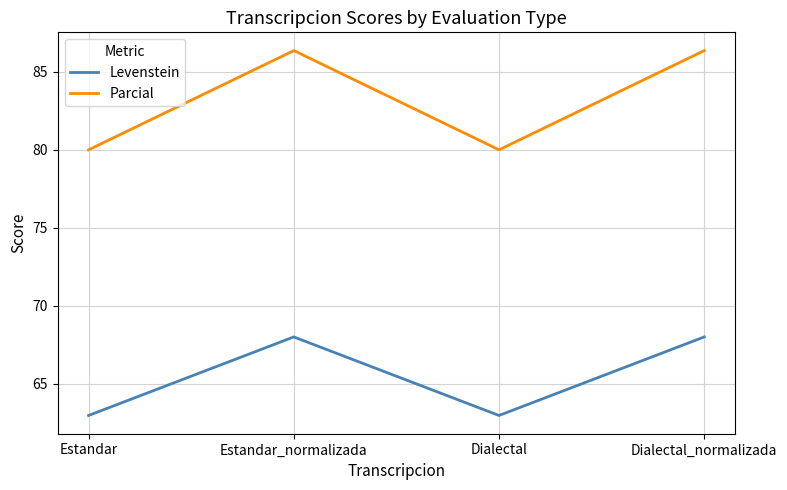

How many values in the Levenstein series are below 68?

2